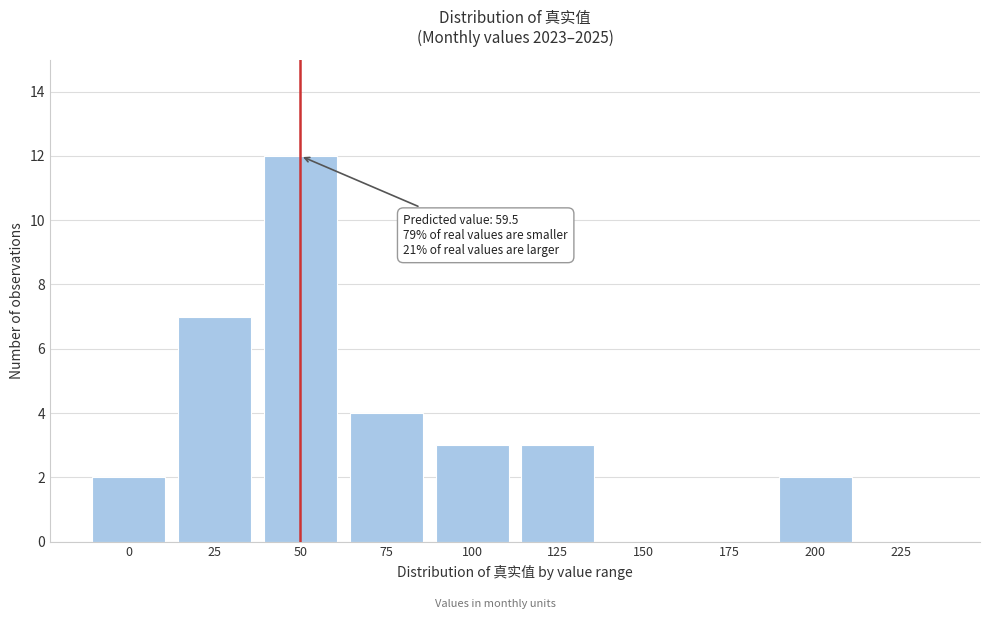

Reading left to right, list all the values displayed in this chart.

0=2	25=7	50=12	75=4	100=3	125=3	150=0	175=0	200=2	225=0